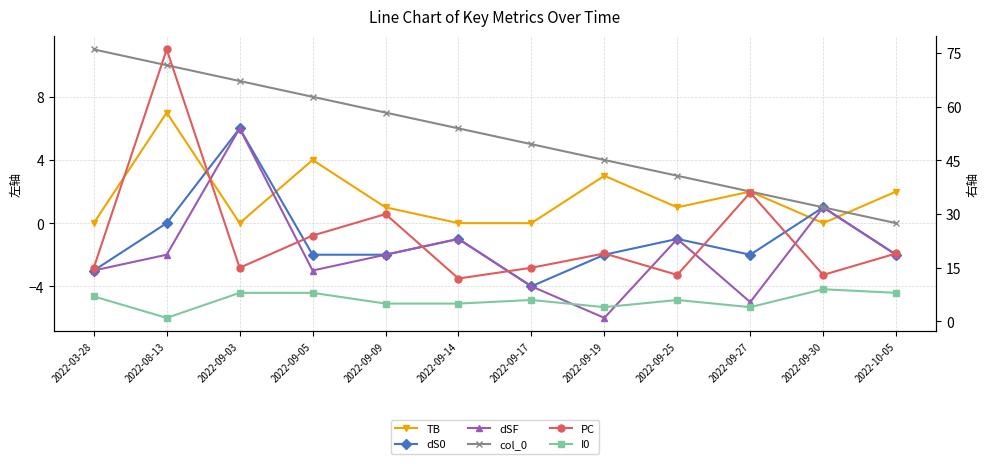

What is the label of the 11th point from the left?

2022-09-30